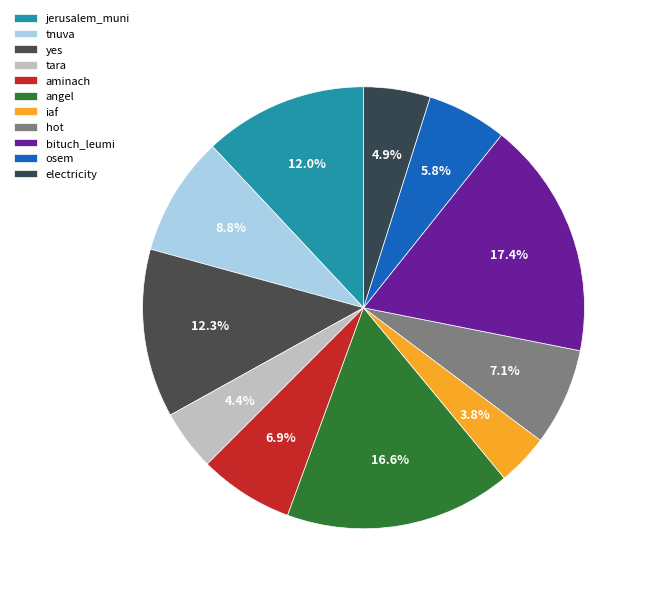

Which has a higher value, tnuva or electricity?

tnuva